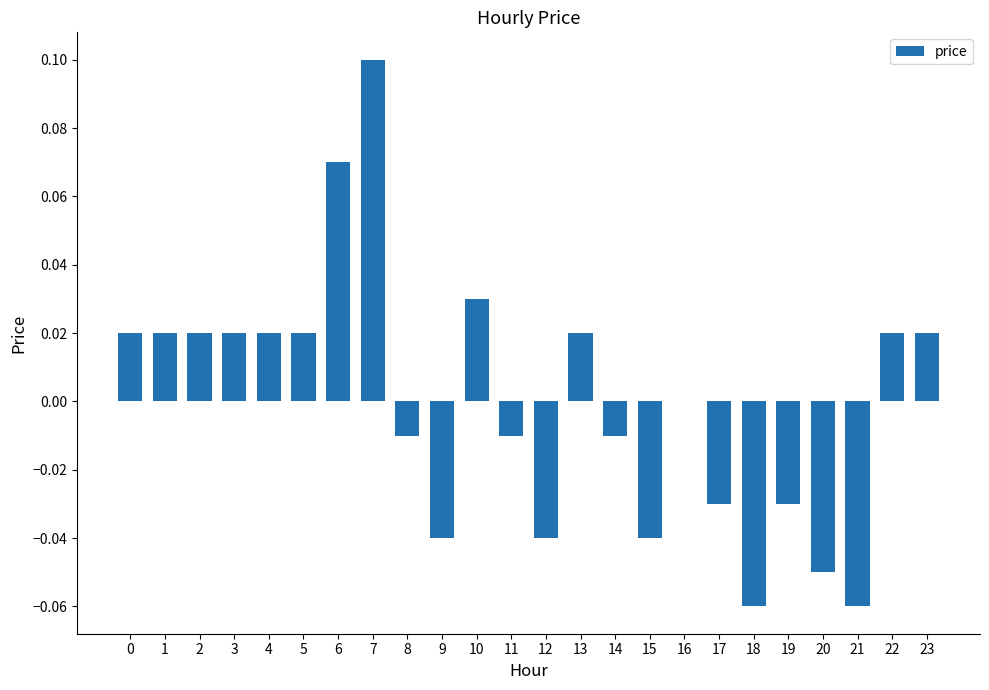

Is it true that the value at 5 is 0.0?

True